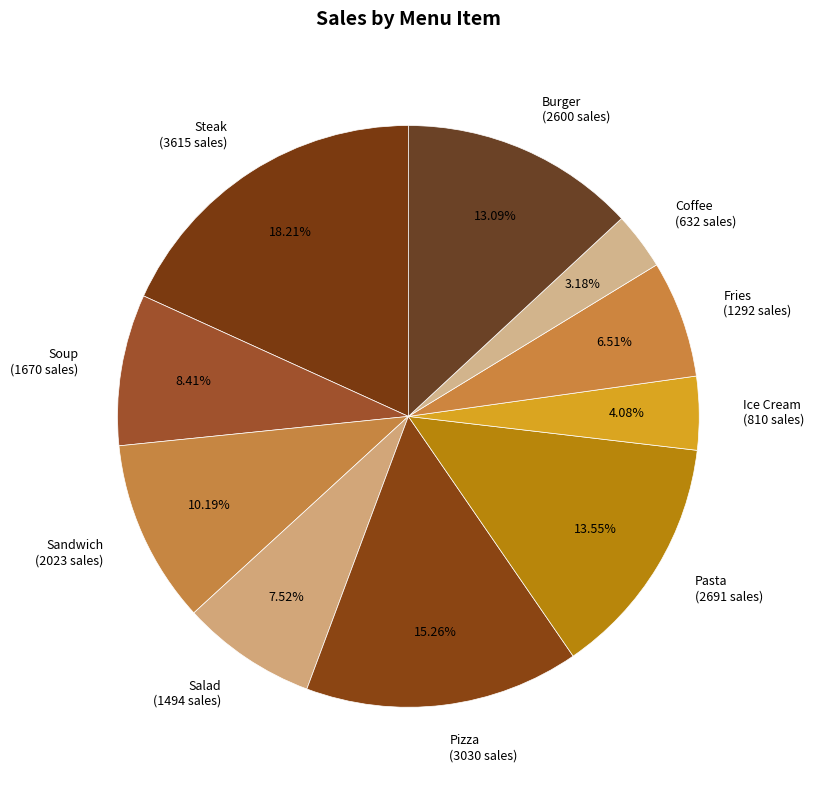

What percentage is the Coffee slice, to the nearest percent?

3%